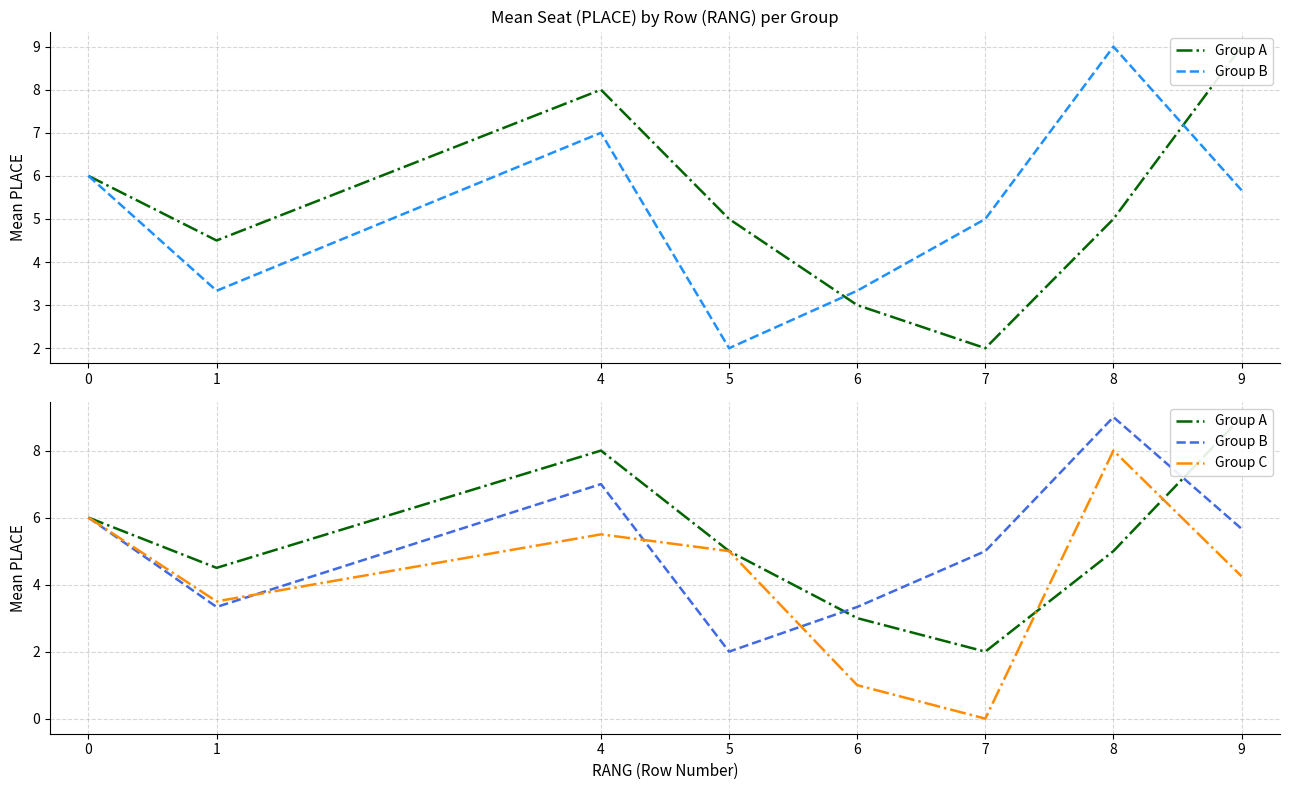

What is the highest value of the Group C series?

8.0